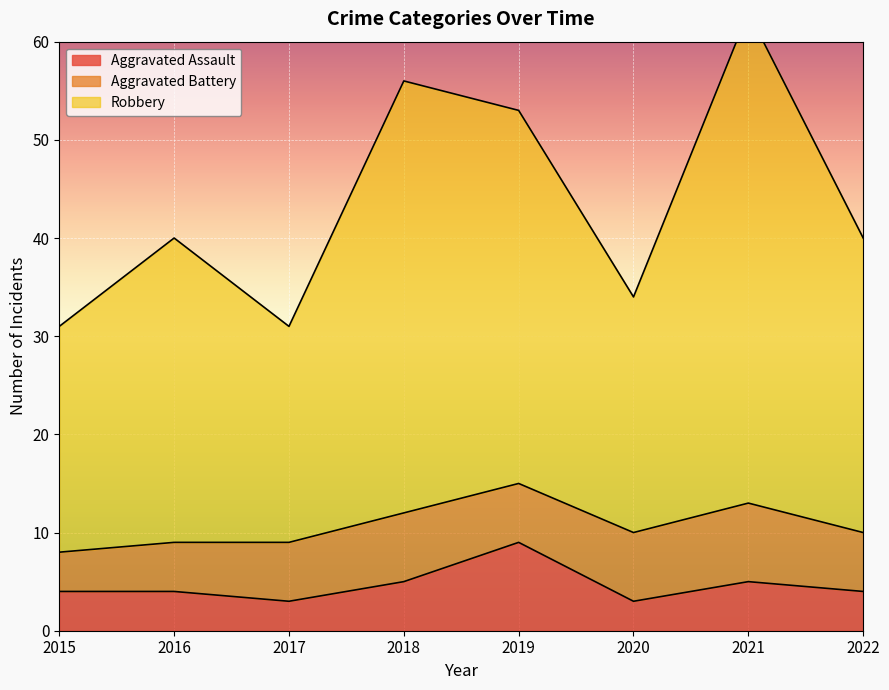

What is the highest value of the Aggravated Assault series?

9